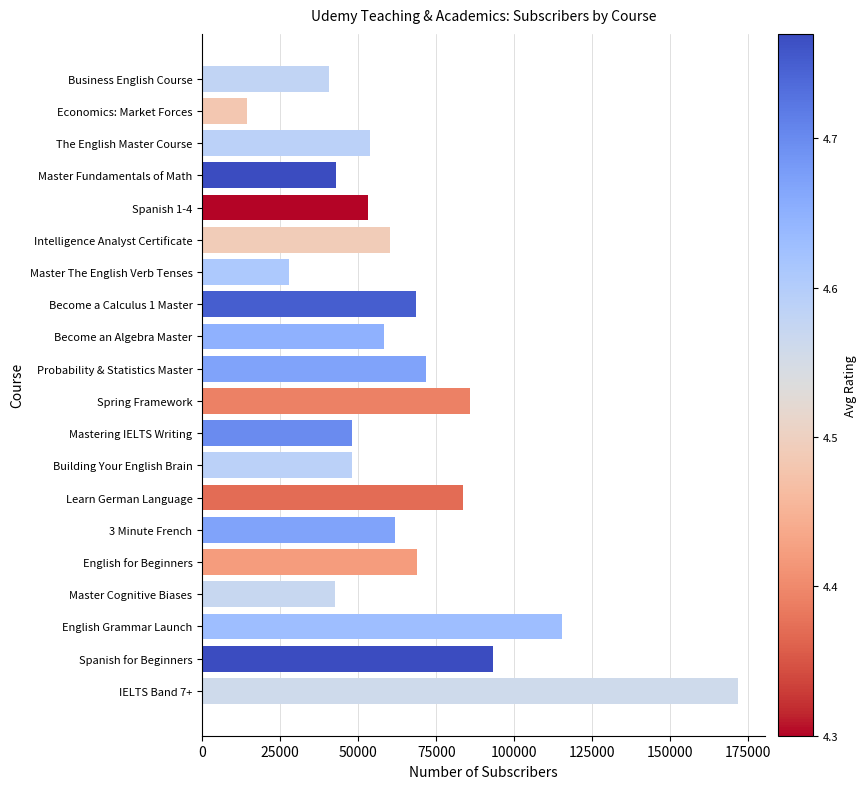

The chart shows a value of 32258 at Building Your English Brain. True or false?

False